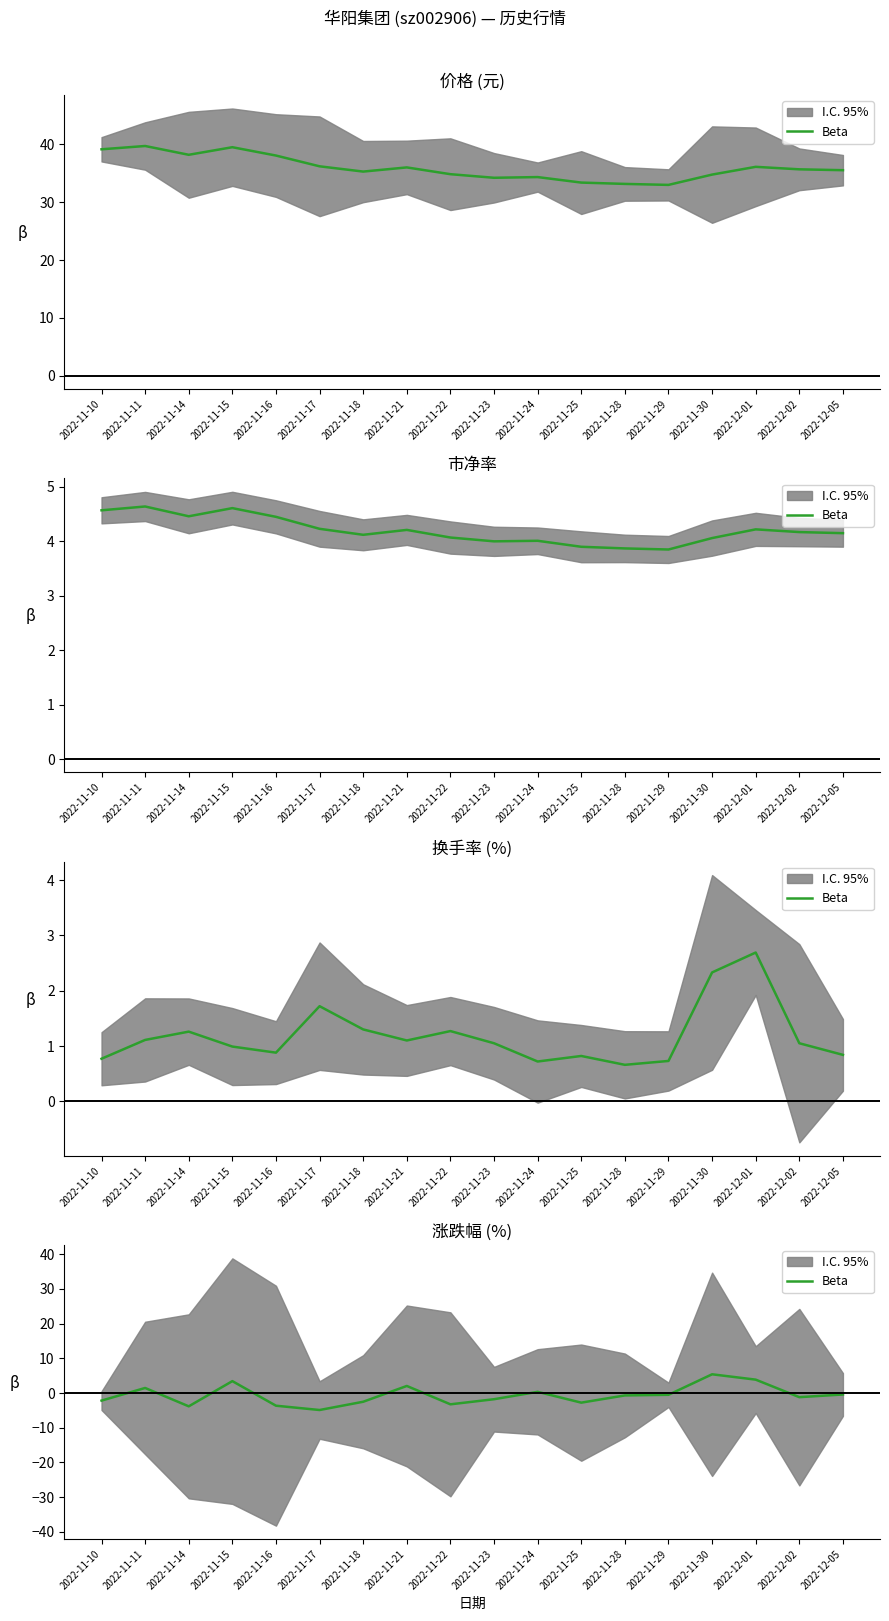

How many data points are less than 0?

12